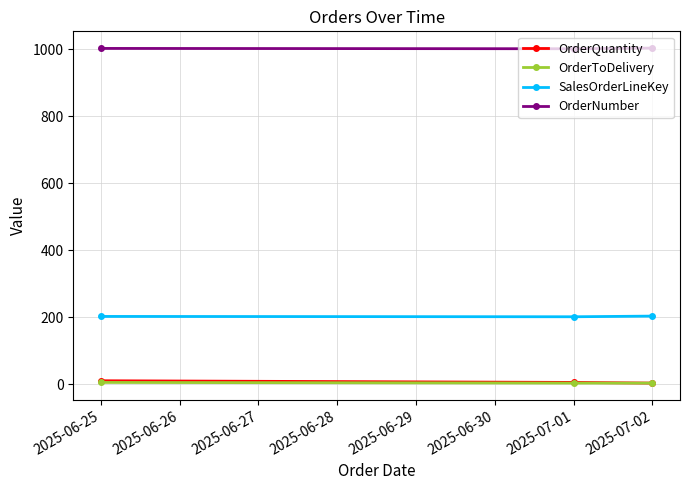

True or false: OrderQuantity has a value of 10 at 2025-06-25.

True